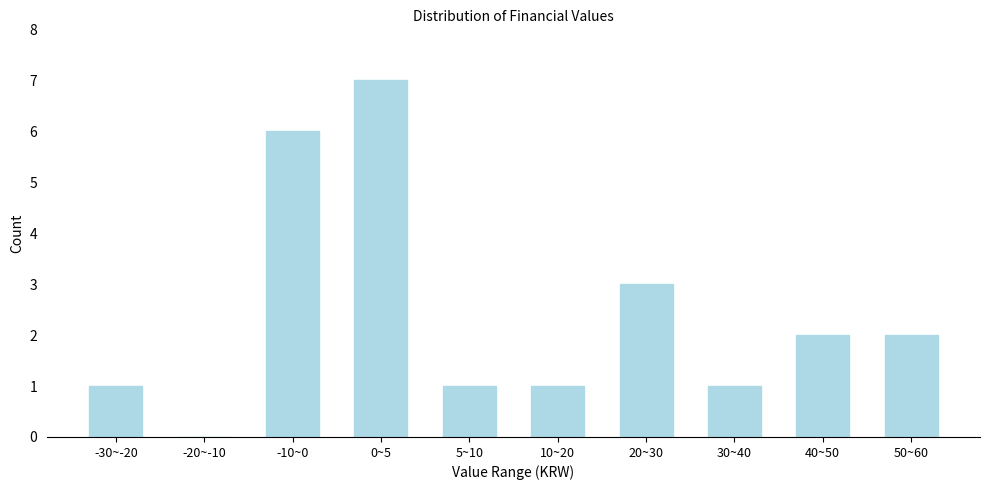

Reading right to left, extract all data points from this chart.

50~60=2	40~50=2	30~40=1	20~30=3	10~20=1	5~10=1	0~5=7	-10~0=6	-20~-10=0	-30~-20=1